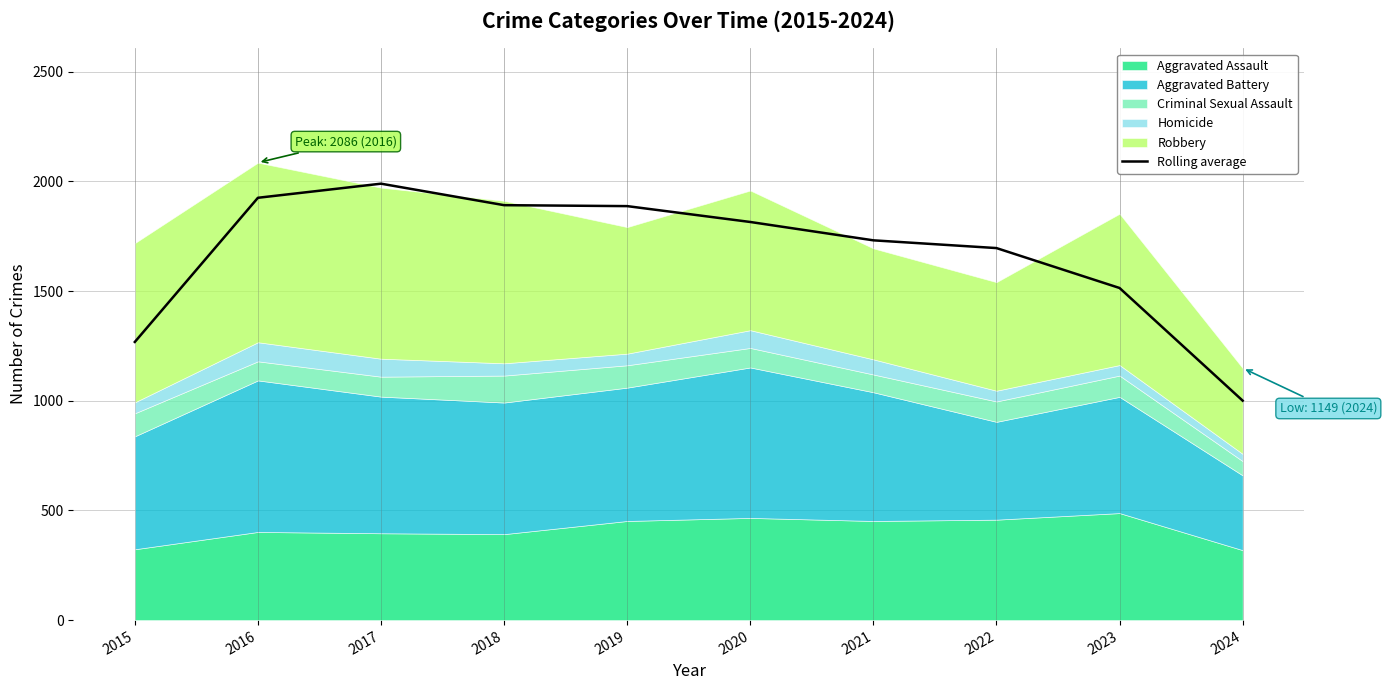

At which category does the chart reach its minimum across all series?

2024